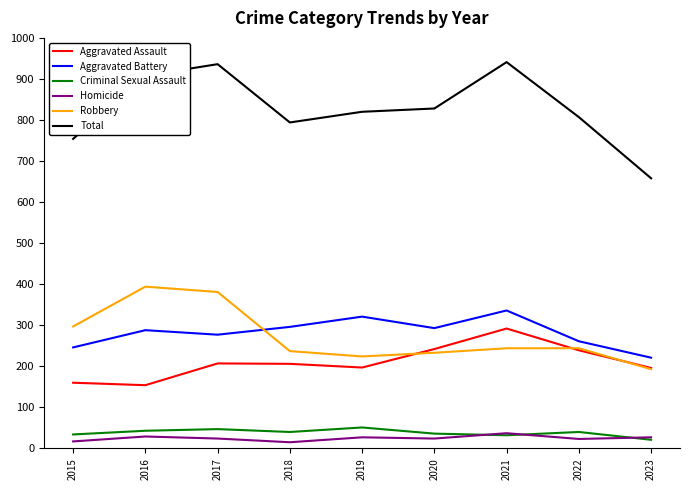

What is the average value of the Aggravated Assault series?

210